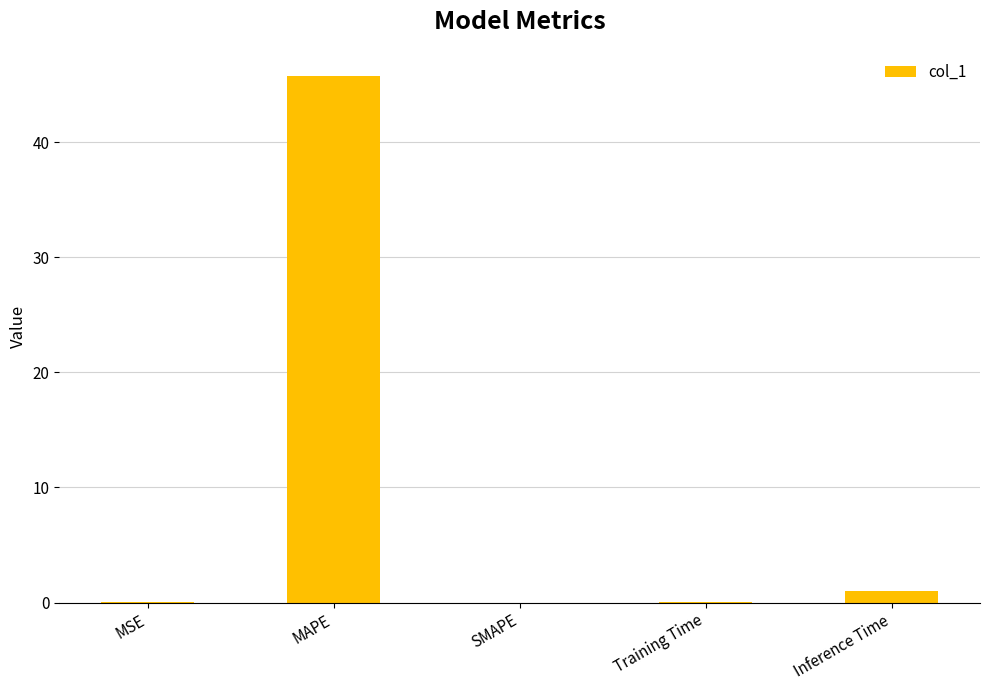

What is the change in value from SMAPE to Inference Time?

+1.0